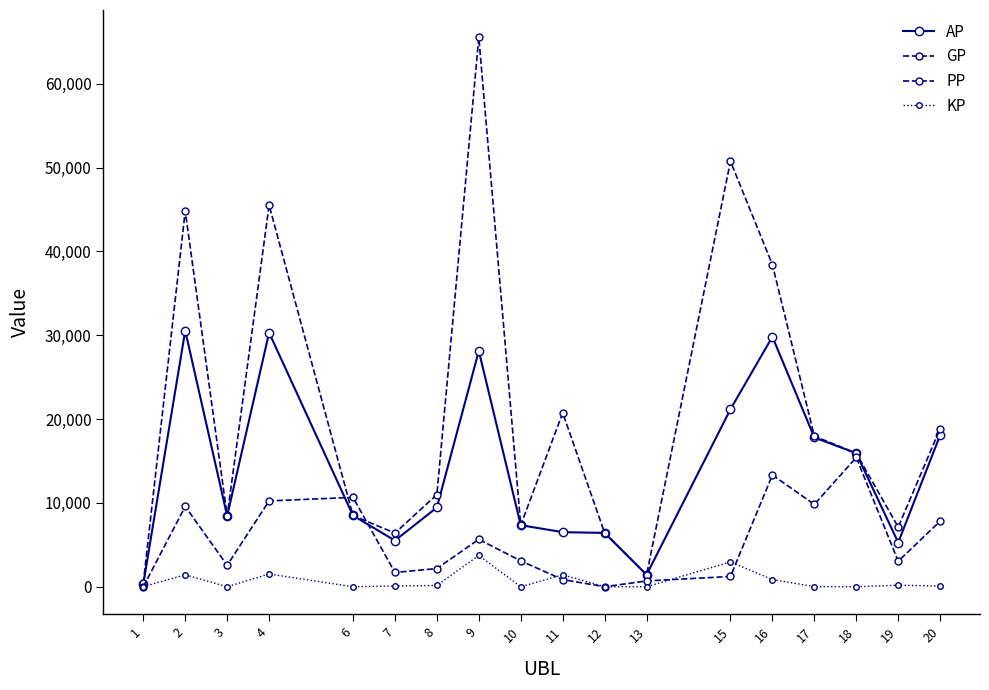

Is this an area chart (filled region under the line)?

No